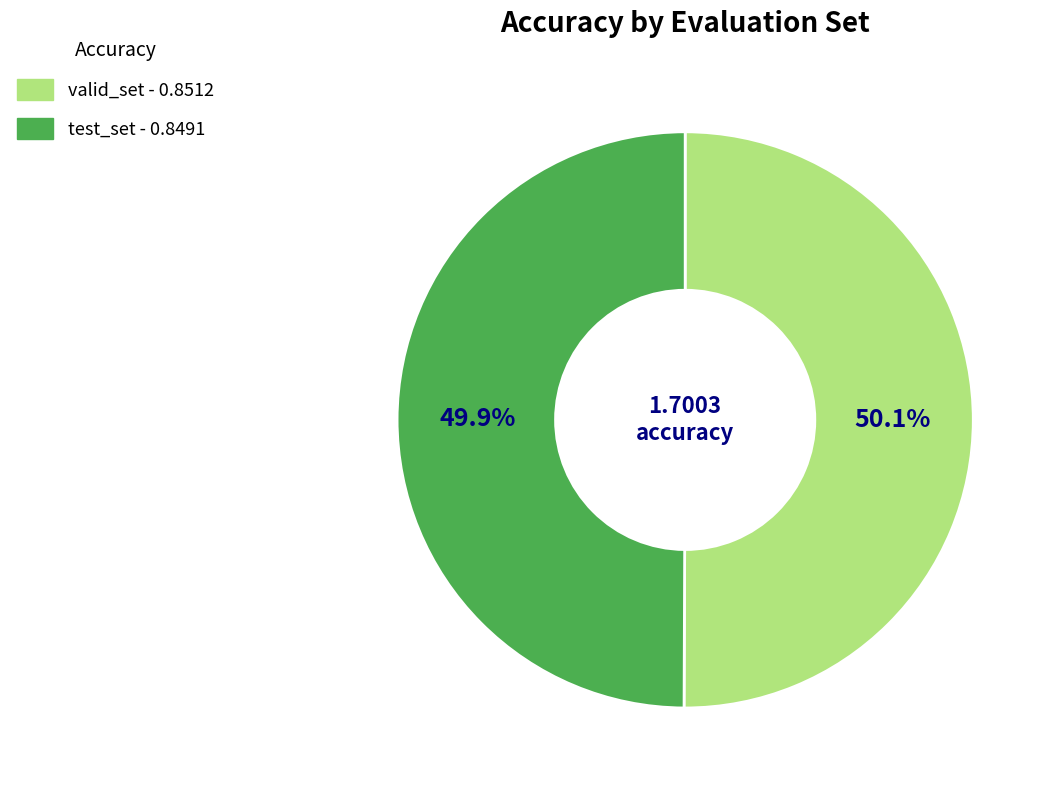

Does any single category account for the majority?

Yes